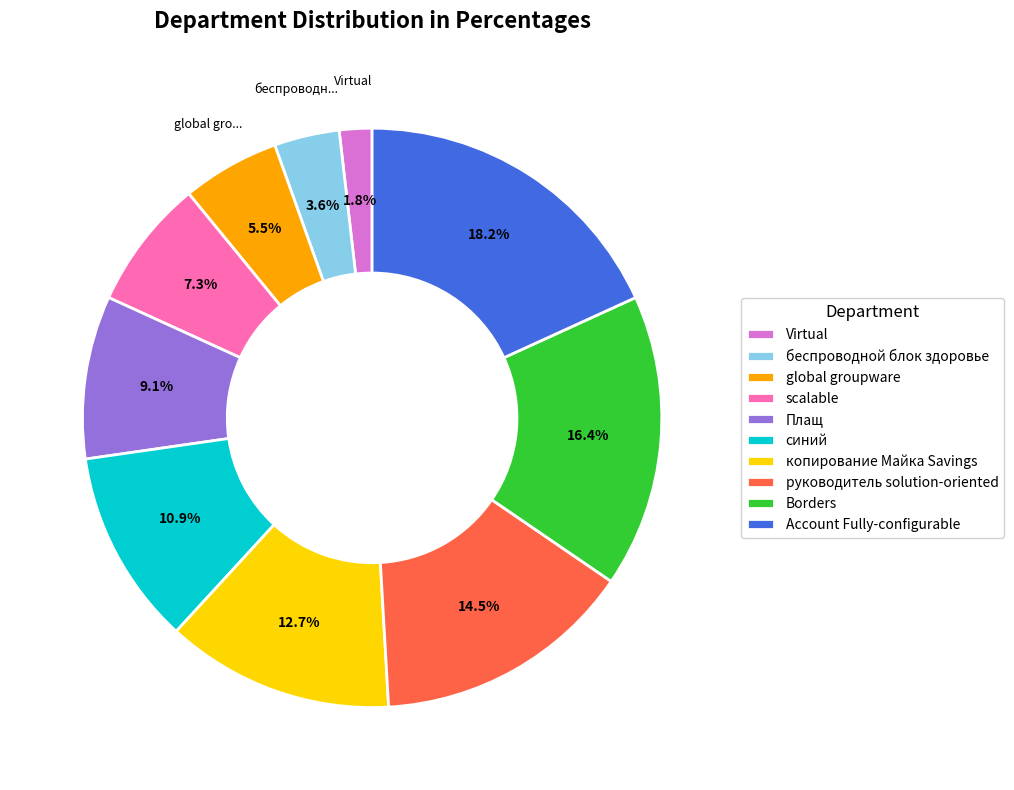

Count the number of slices in the pie.

10